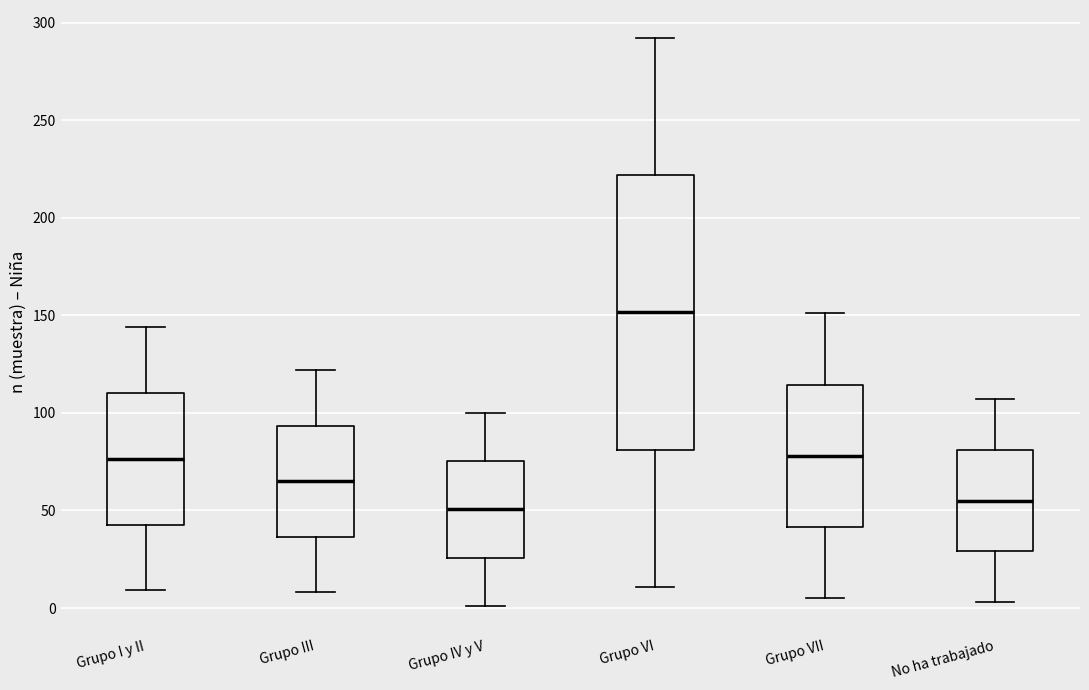

Reading left to right, transcribe this box plot: for each box, give where its median line is, the range the box spans, and where its two whiskers end, as read against the y-axis. The values are not printed on the chart, so give them approximately, as read against the axis.

Grupo I y II: median 75, box 45 to 110, whiskers 10 to 145
Grupo III: median 65, box 35 to 95, whiskers 10 to 120
Grupo IV y V: median 50, box 25 to 75, whiskers 0 to 100
Grupo VI: median 150, box 80 to 220, whiskers 10 to 290
Grupo VII: median 80, box 40 to 115, whiskers 5 to 150
No ha trabajado: median 55, box 30 to 80, whiskers 5 to 105